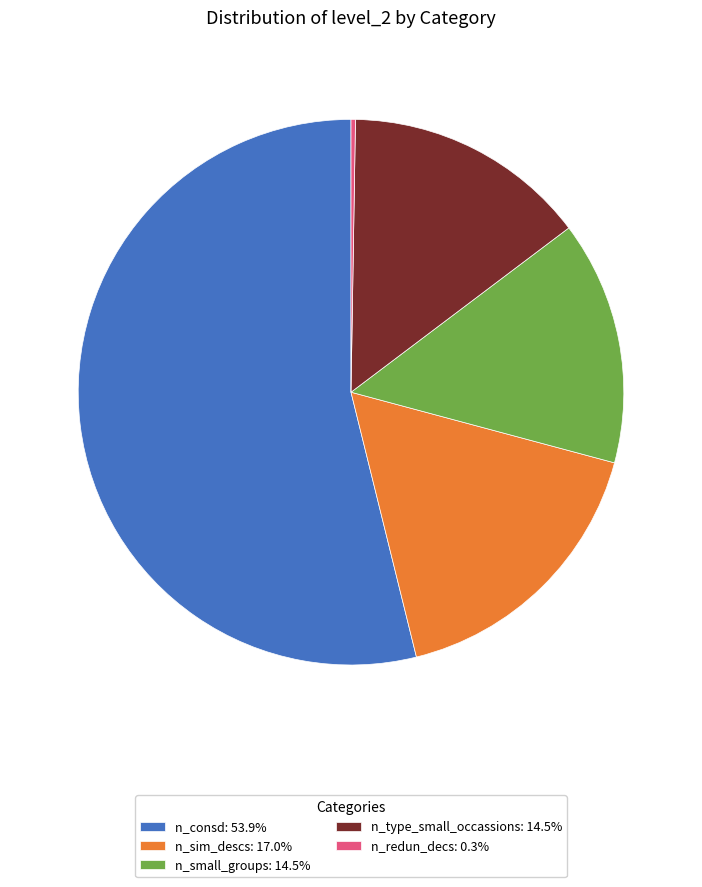

Does n_consd: 53.9% account for over 50% of the chart?

Yes